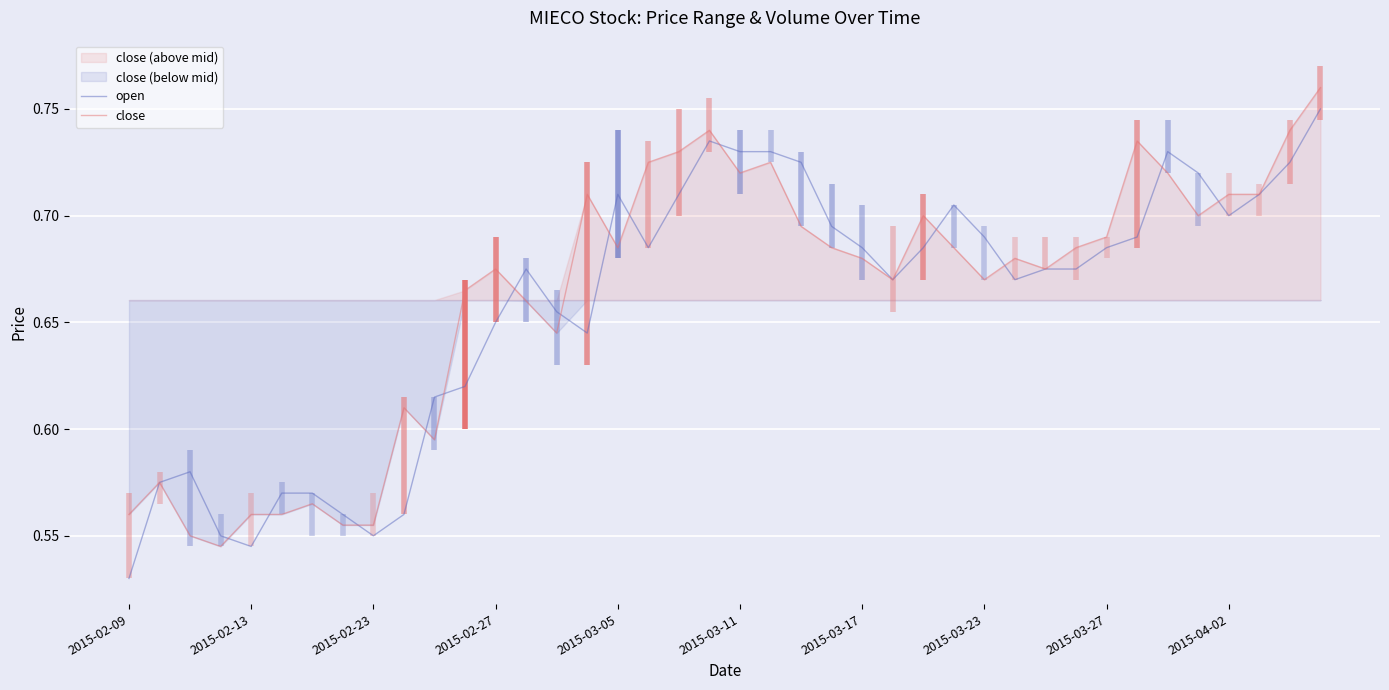

True or false: open has more than 0 interior local peaks.

True